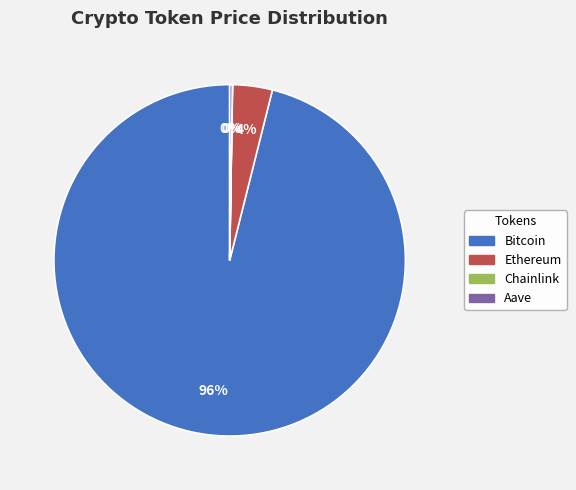

To the nearest percent, what is the average slice percentage?

25%